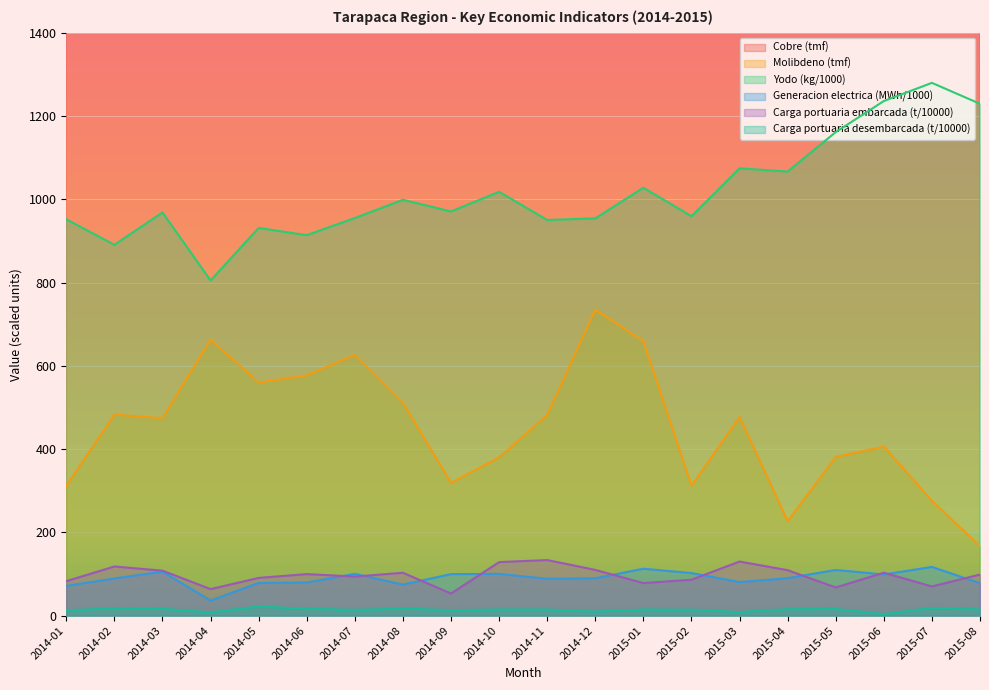

How many values in the Molibdeno (tmf) series exceed 477?

9